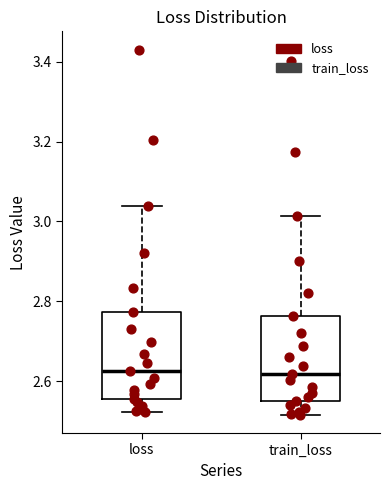

Reading left to right, transcribe this box plot: for each box, give where its median line is, the range the box spans, and where its two whiskers end, as read against the y-axis. The values are not printed on the chart, so give them approximately, as read against the axis.

loss: median 2.62, box 2.56 to 2.78, whiskers 2.52 to 3.04
train_loss: median 2.62, box 2.54 to 2.76, whiskers 2.52 to 3.02